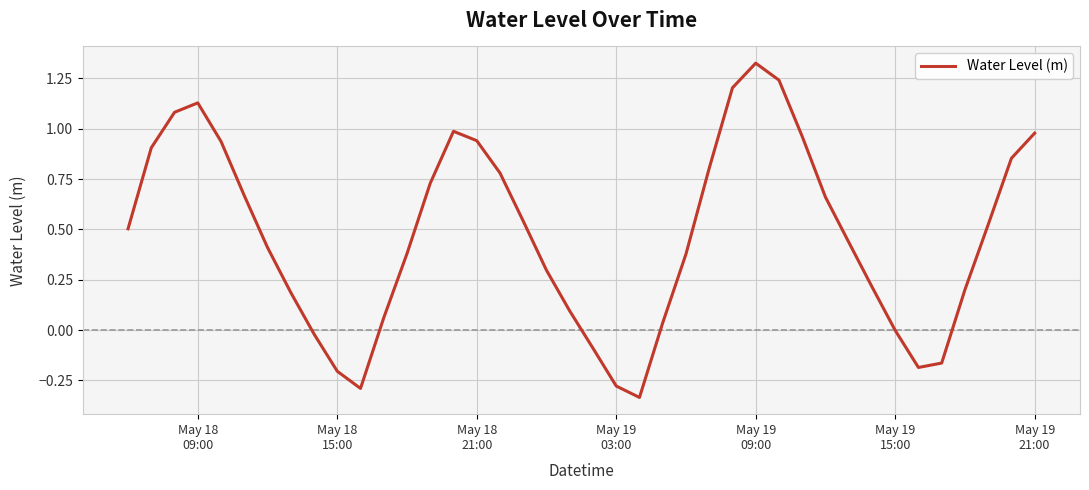

Does the chart display data point markers on the line(s)?

No